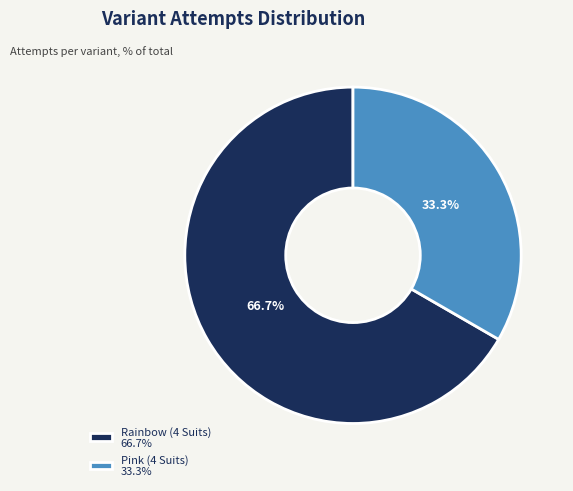

To the nearest percent, what is the combined percentage of Rainbow (4 Suits) and Pink (4 Suits)?

100%